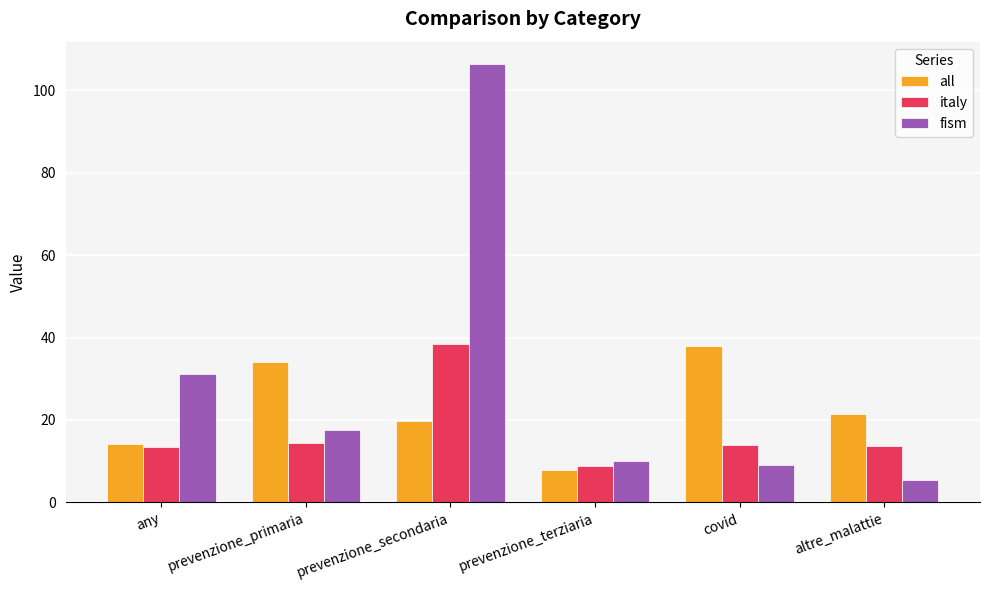

Which series has the largest total across all categories?

fism